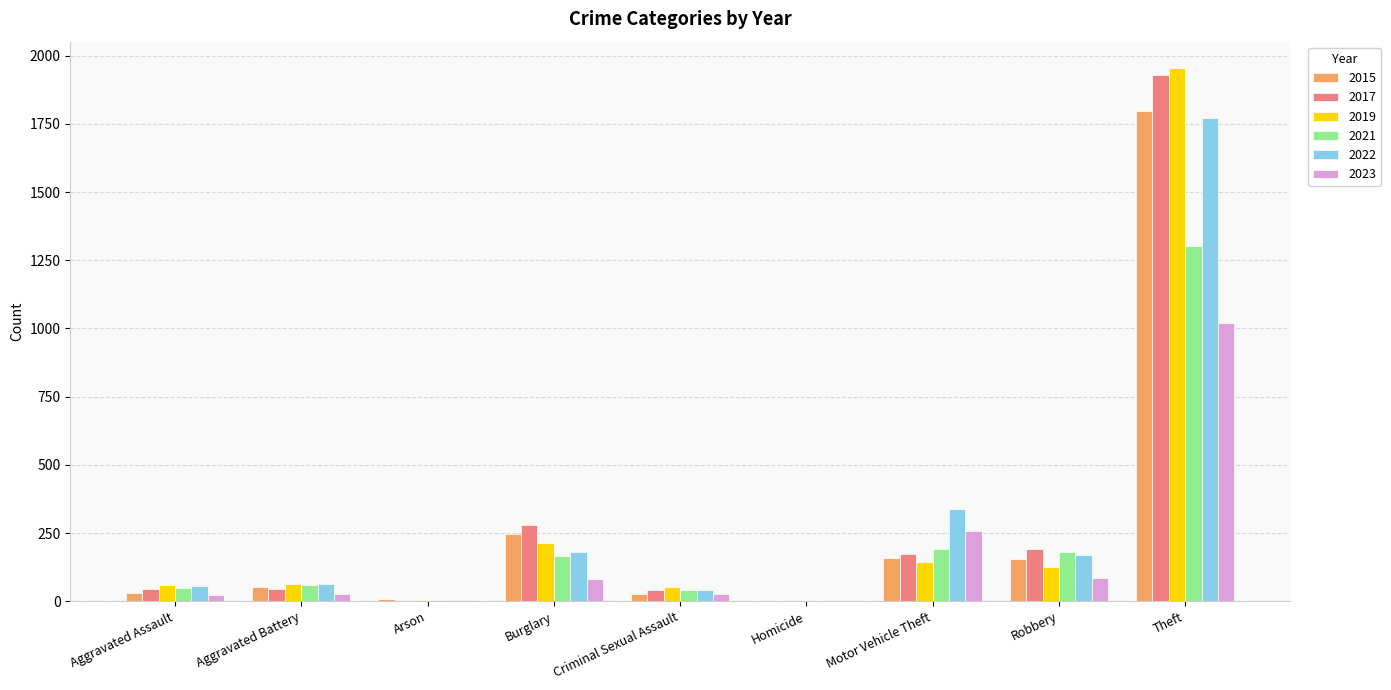

What value does the 2019 series have at Robbery?

124